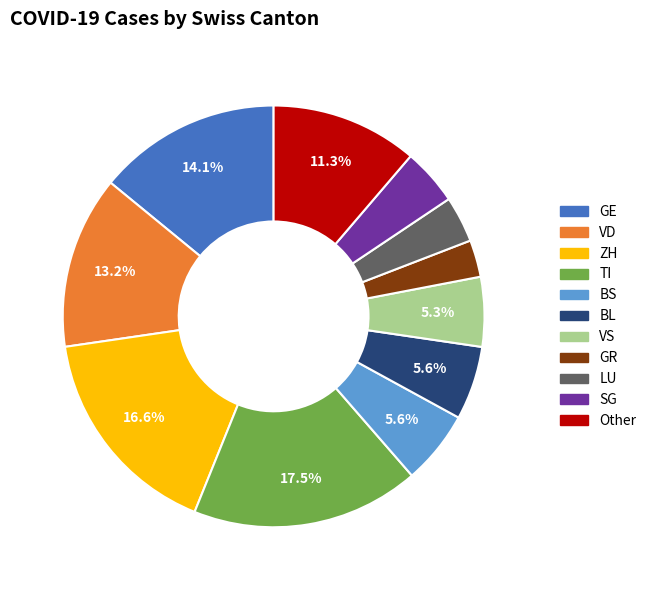

Is there any slice that represents more than half of the pie?

No